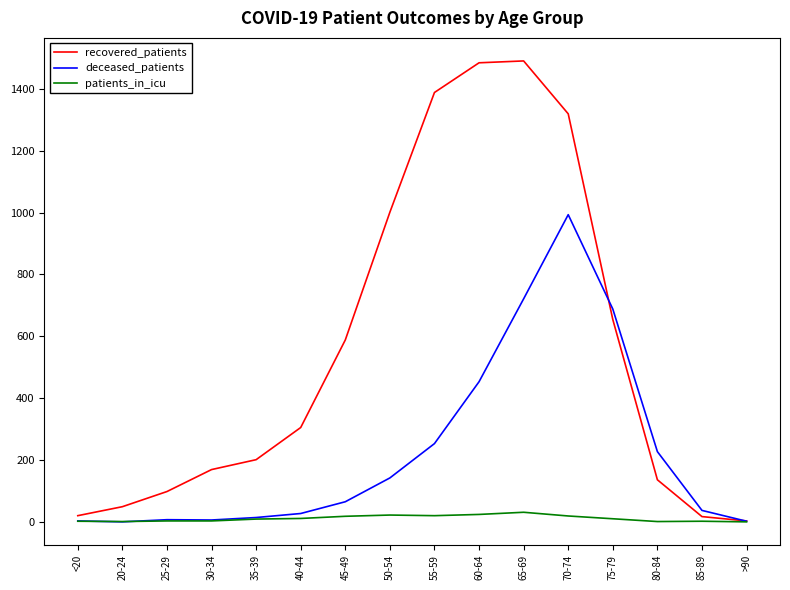

Where is recovered_patients nearest to the value 746?

75-79